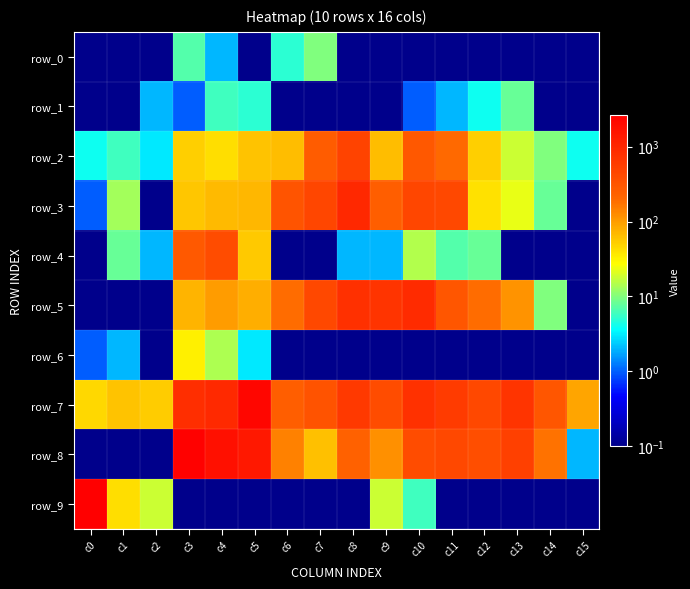

What is the difference between the maximum and second lowest values in the row_4 series?

388.9